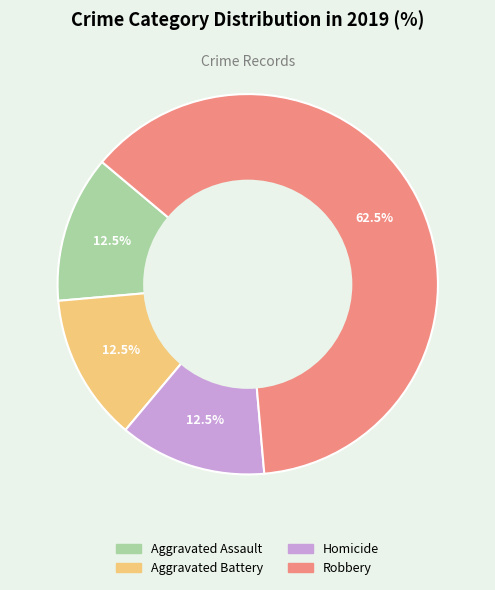

Which category has the biggest portion of the pie?

Robbery